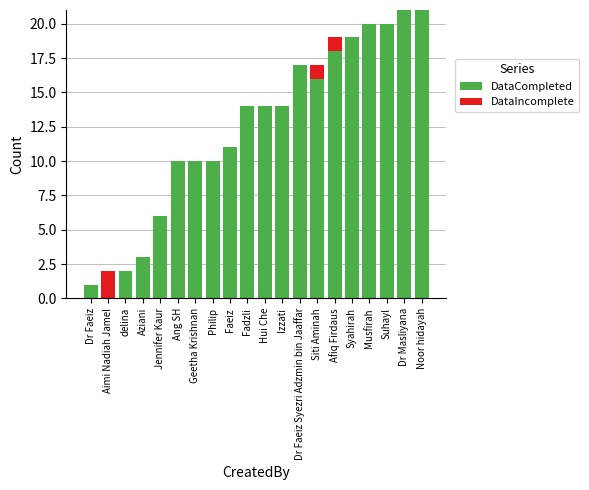

Is it true that DataCompleted equals 17 at Geetha Krishnan?

False